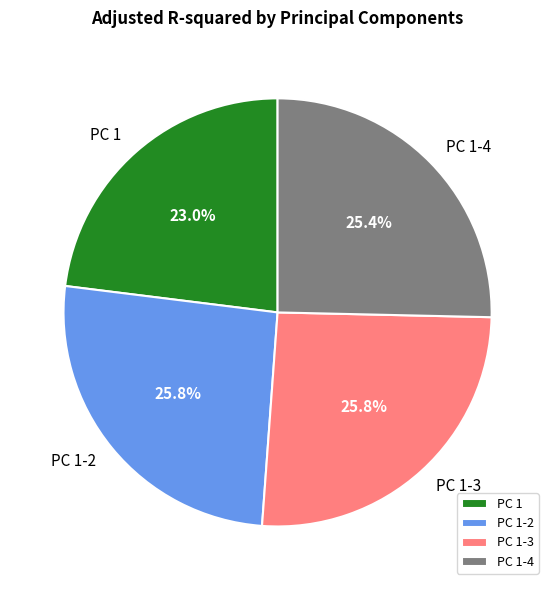

What is the smallest slice in the pie chart?

PC 1